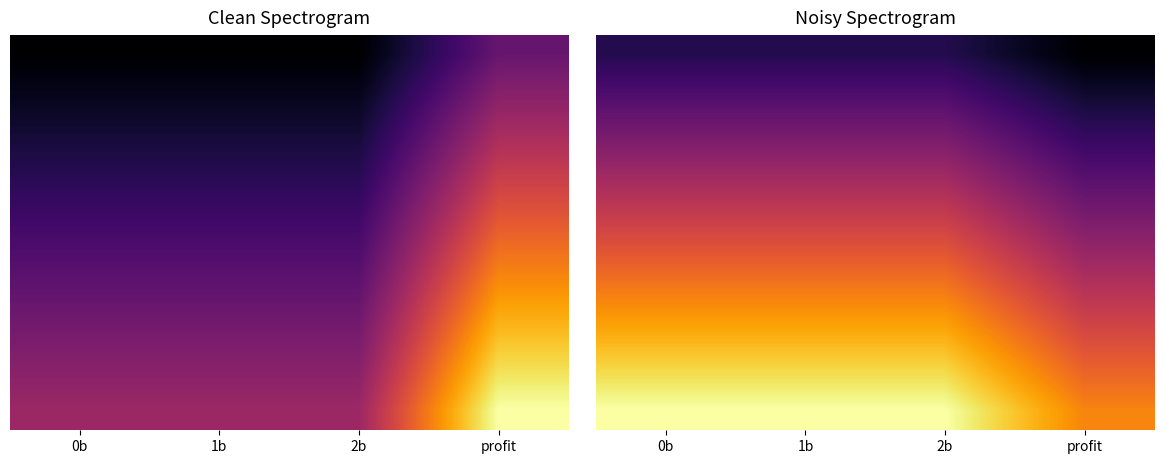

What is the difference between the highest and lowest values at 1b?

1.0